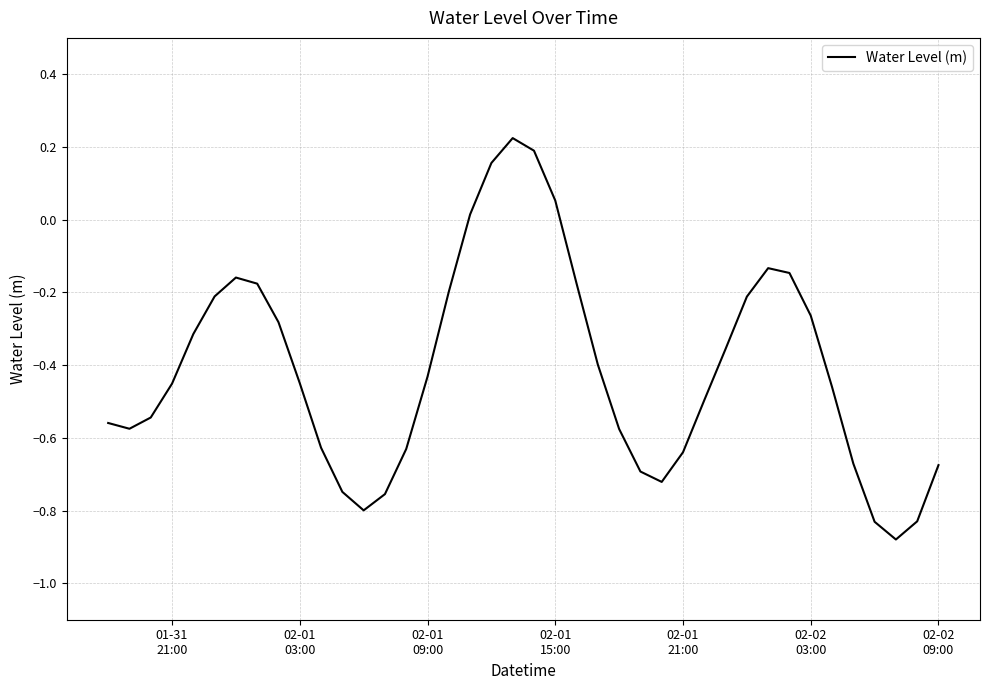

Does the chart display data point markers on the line(s)?

No